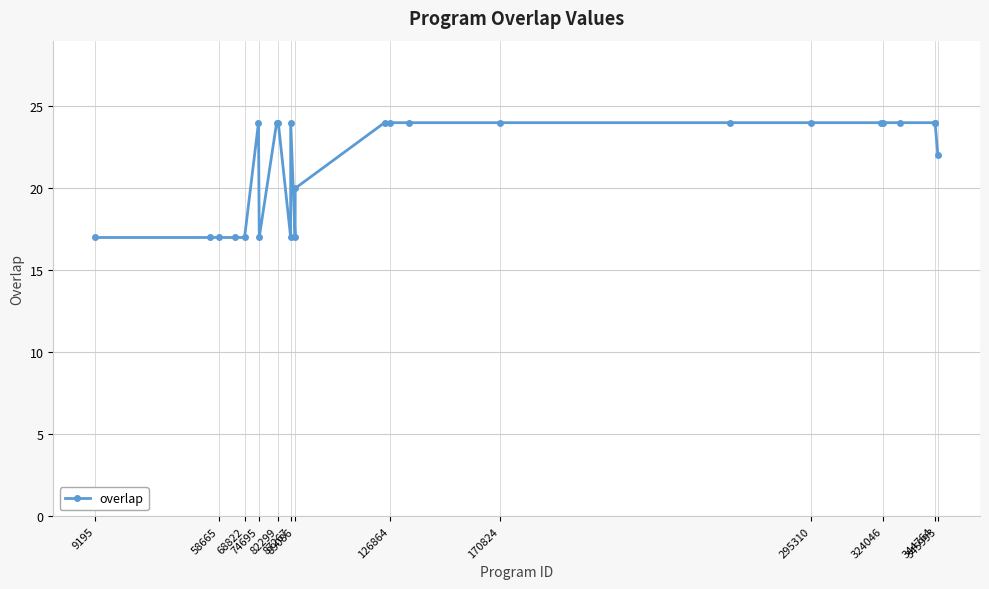

What is the value of the 4th point from the left?

17